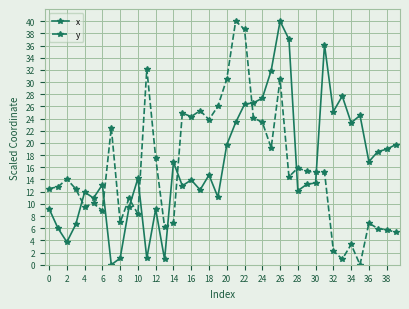

What is the value of the y point at the 18th from the left?

25.3